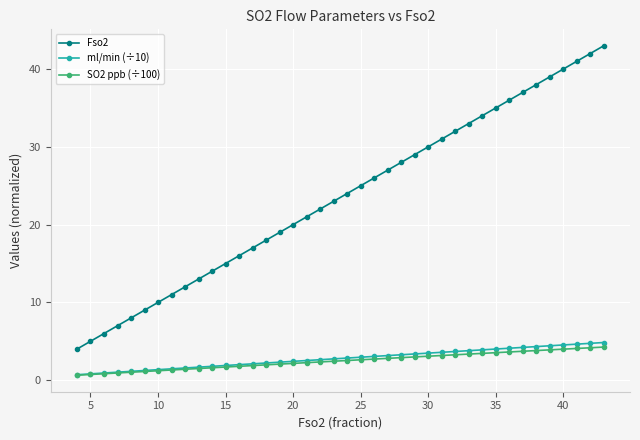

How many lines are shown in the chart?

3